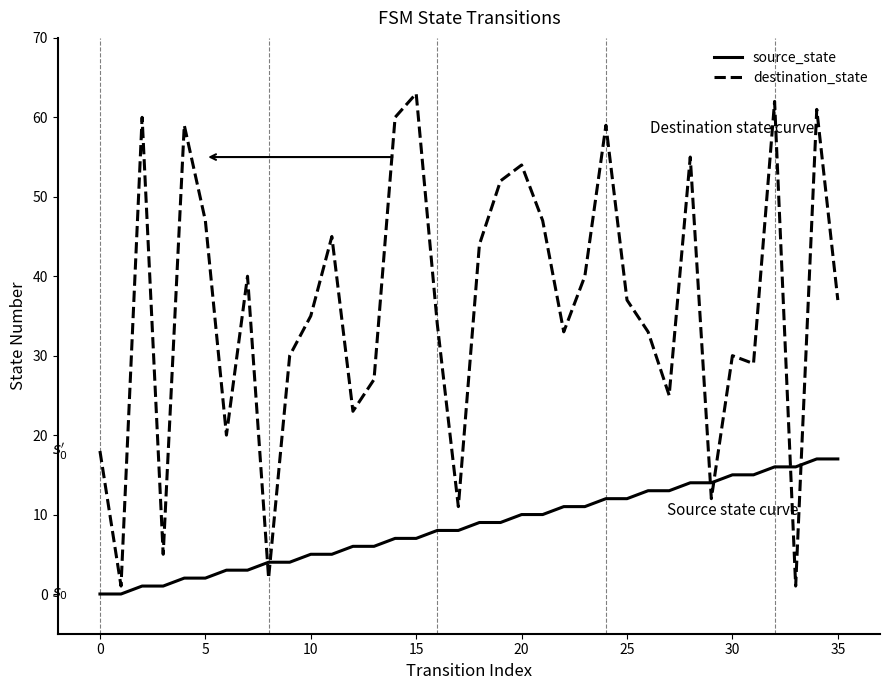

True or false: destination_state and source_state intersect in this chart.

True